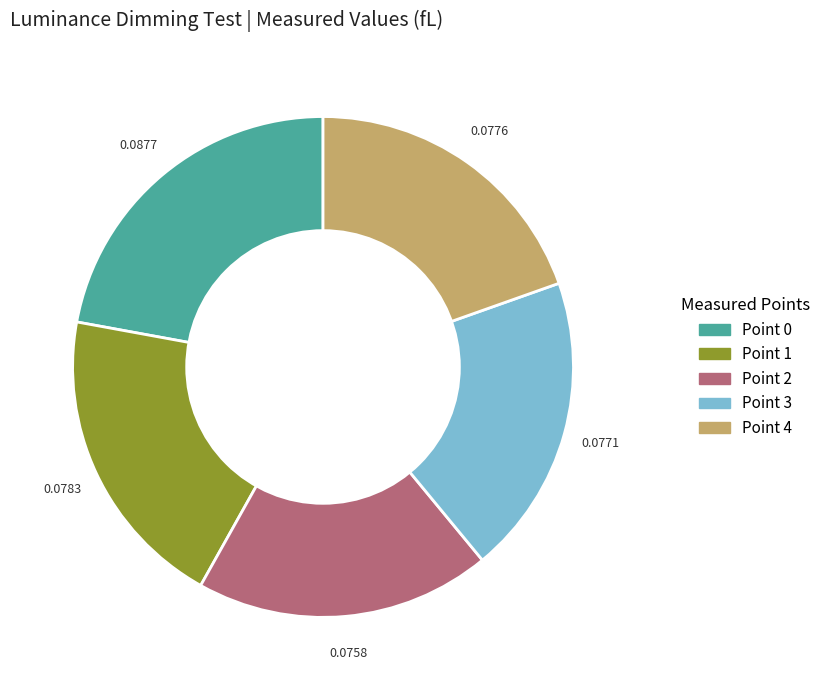

Is the sum of Point 2 and Point 0 greater than half?

No